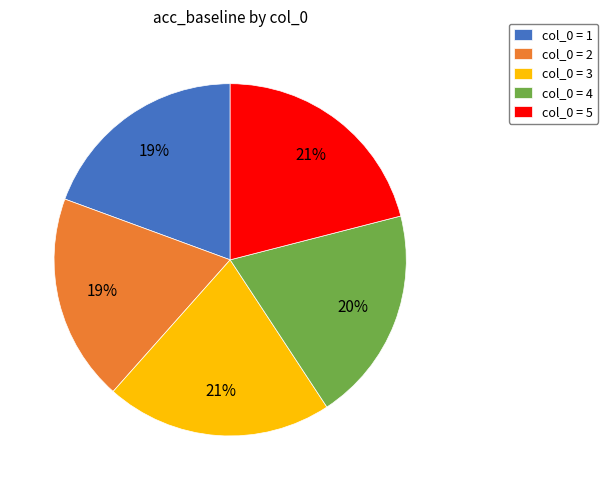

Count the number of slices in the pie.

5